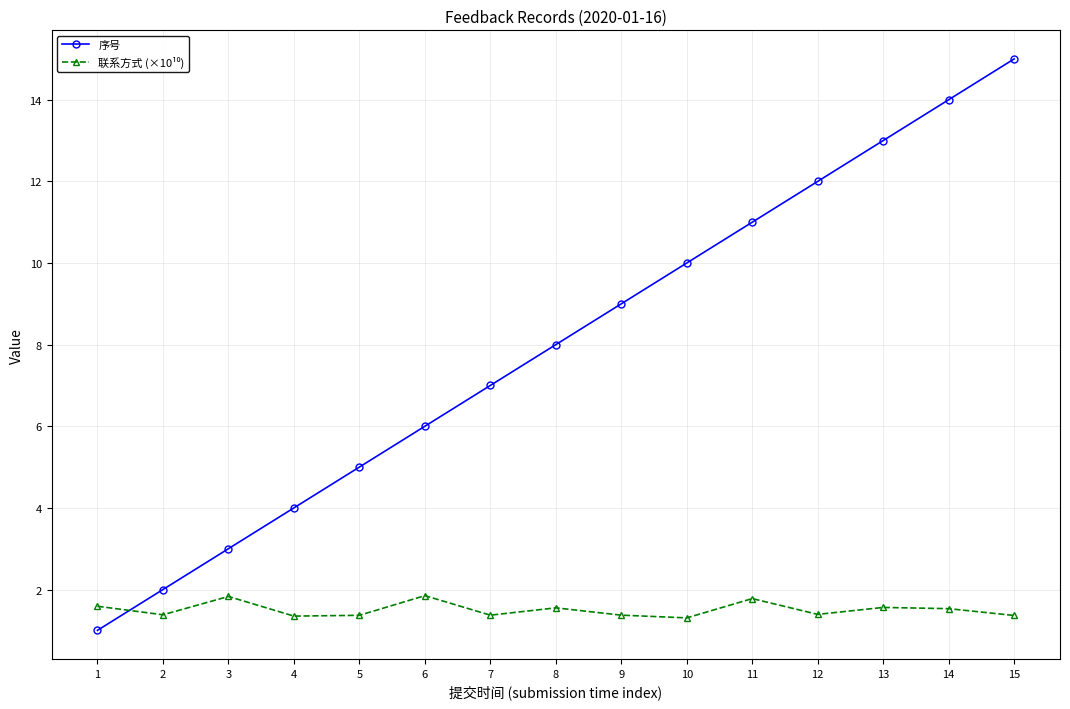

What is the smallest value displayed?

1.0